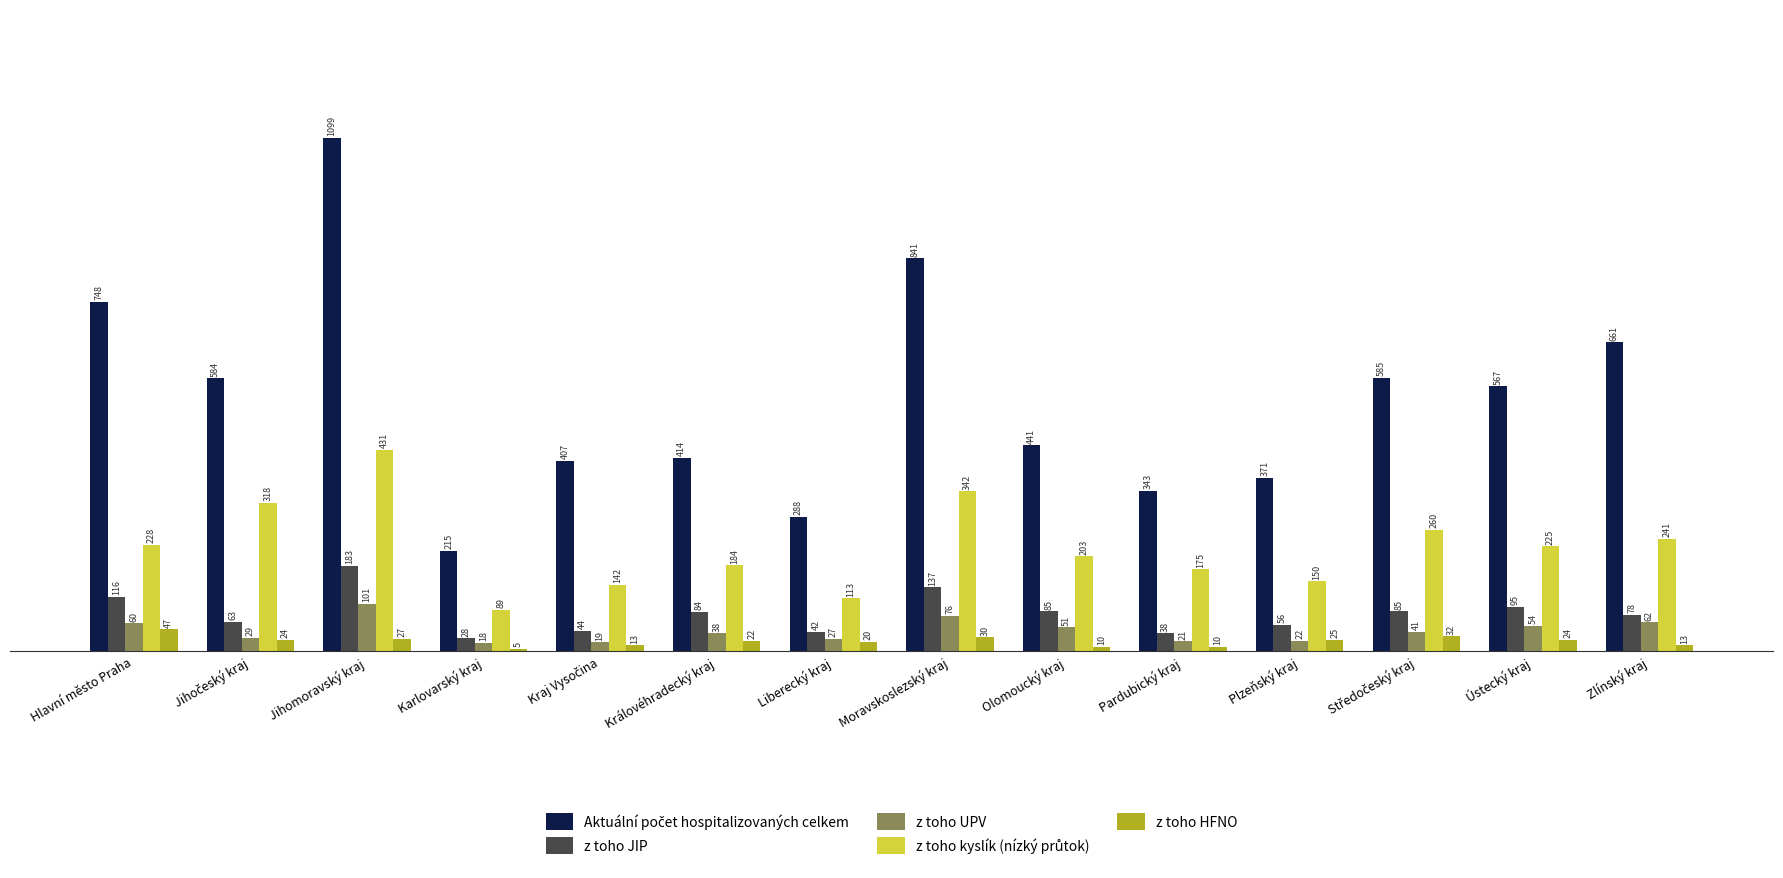

At how many categories does at least one series exceed 318?

12